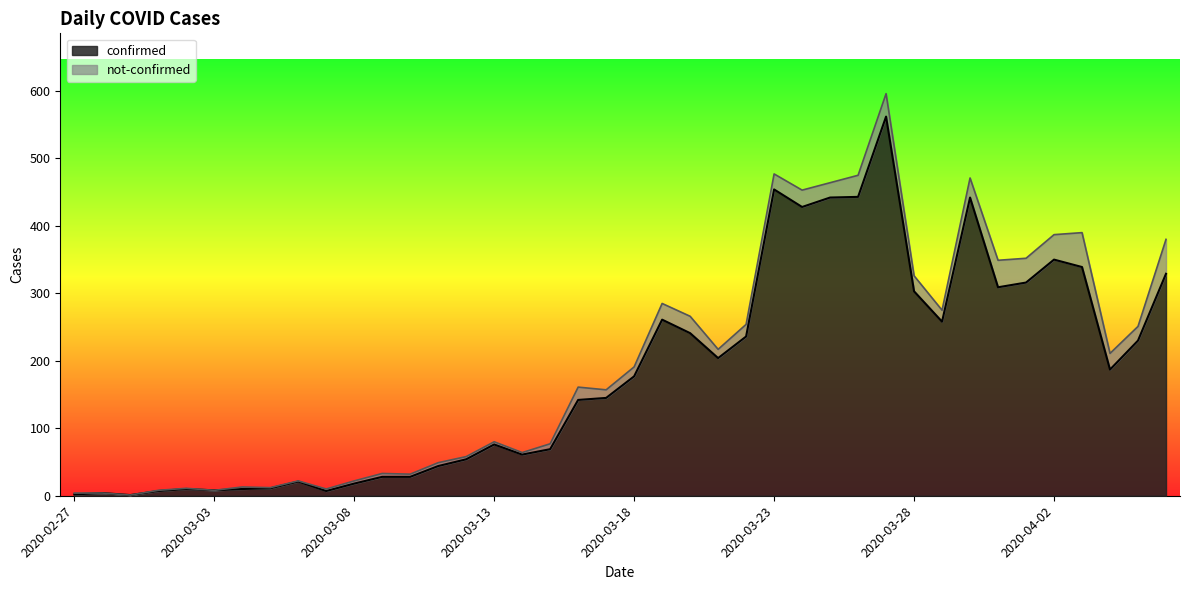

What is the greatest value displayed?

562